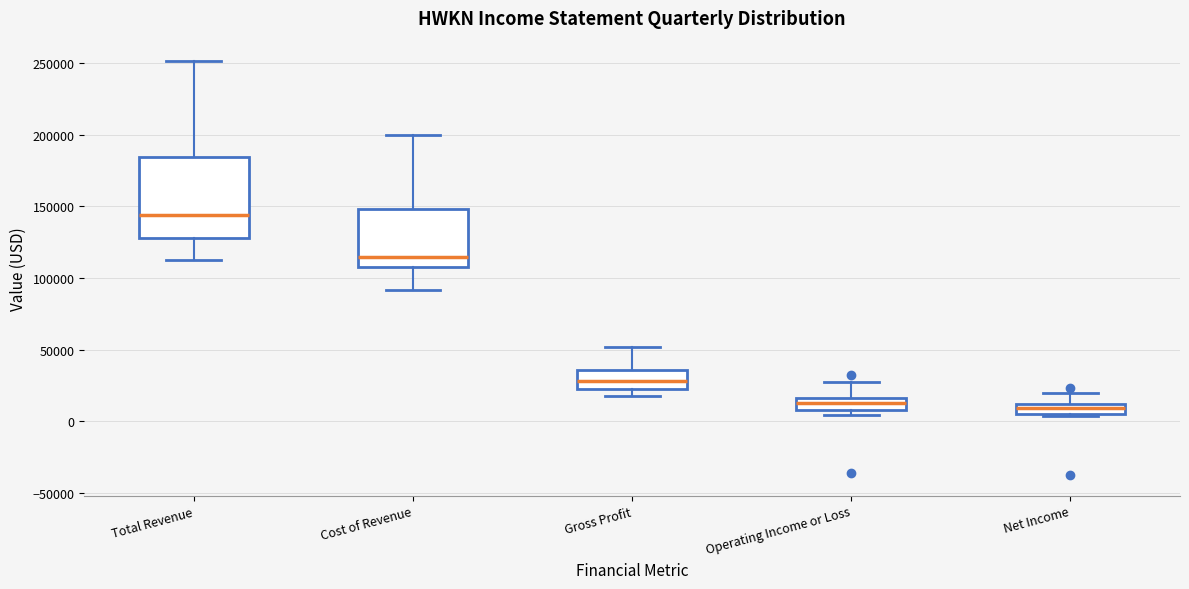

Where does the upper whisker of the box for Operating Income or Loss end on the y-axis? The values are not printed on the chart, so give them approximately, as read against the axis.

30000